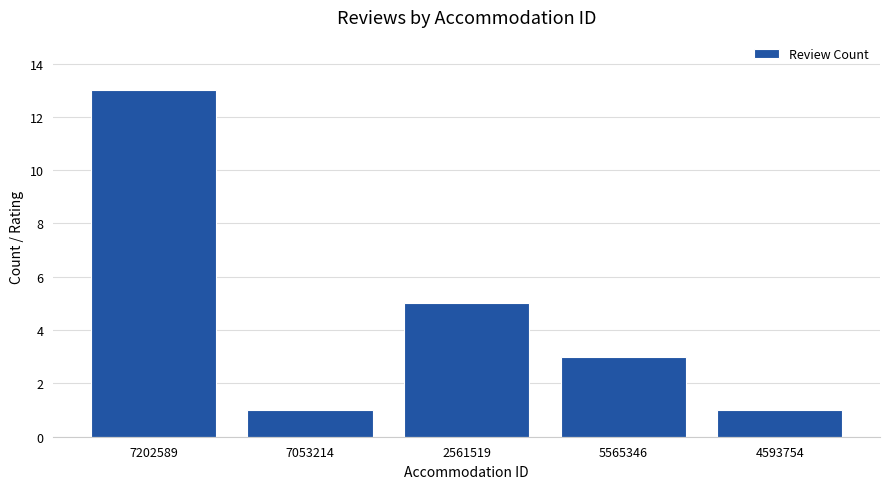

Where is the data nearest to the value 7?

2561519